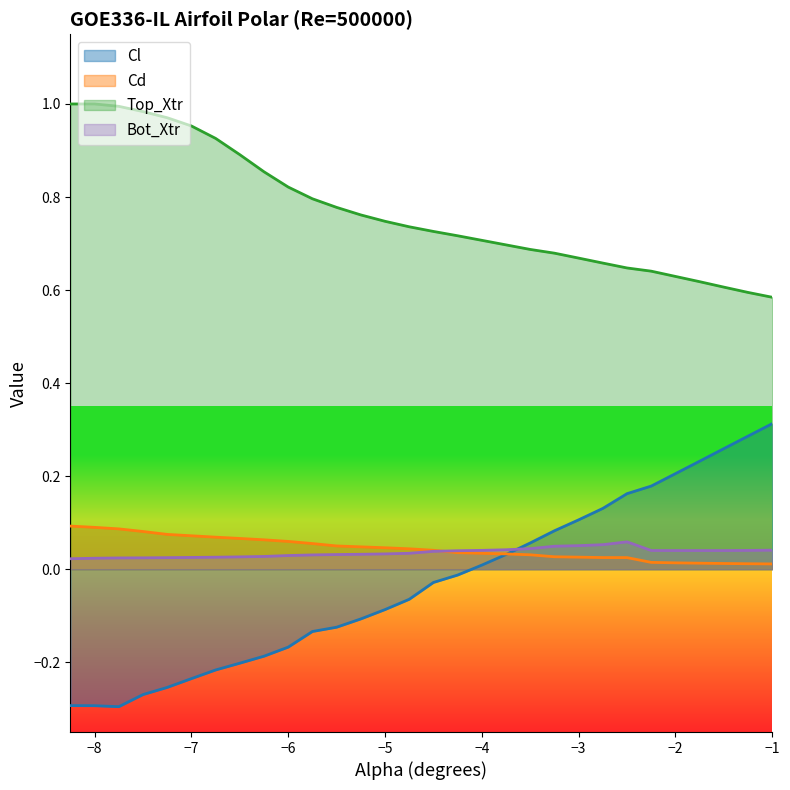

Which series has the largest range (max minus min)?

Cl